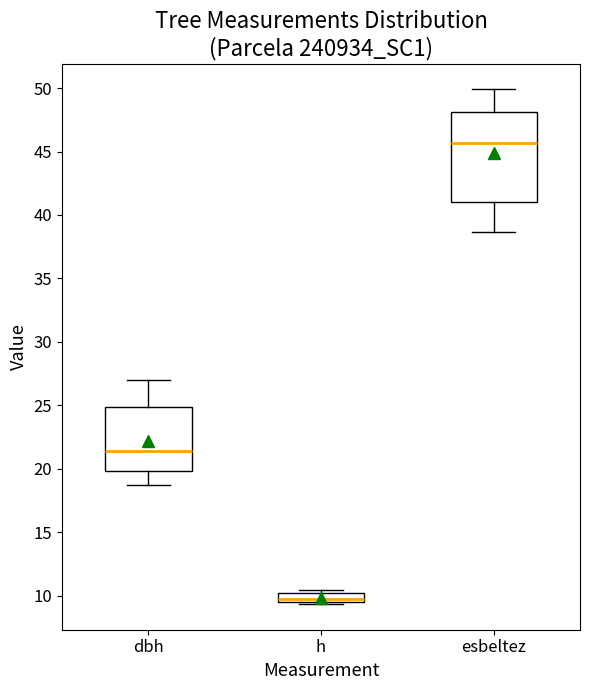

Which box is the tallest, from its lower edge to its upper edge?

esbeltez